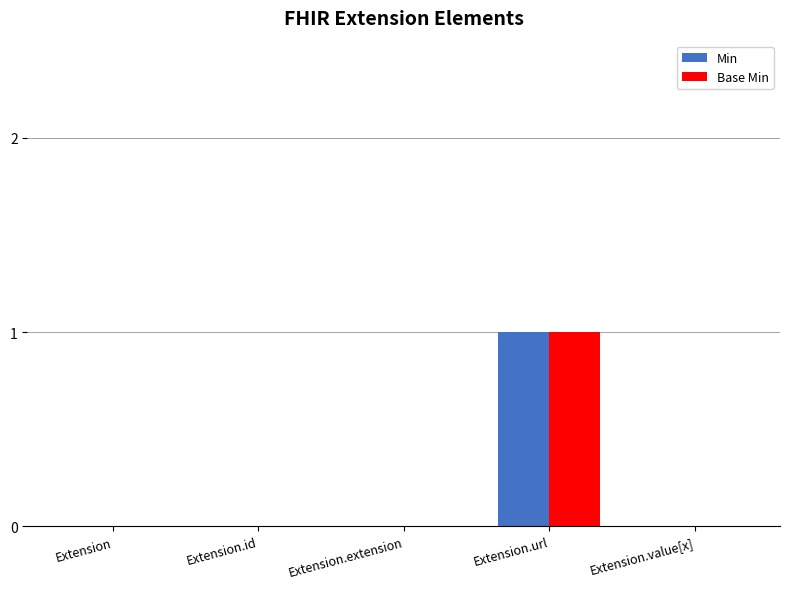

Which category has the highest value in the Base Min series?

Extension.url